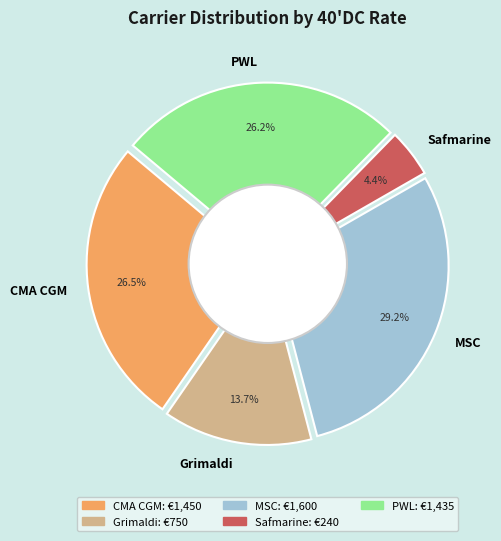

Is it true that MSC is 40% of the pie?

False